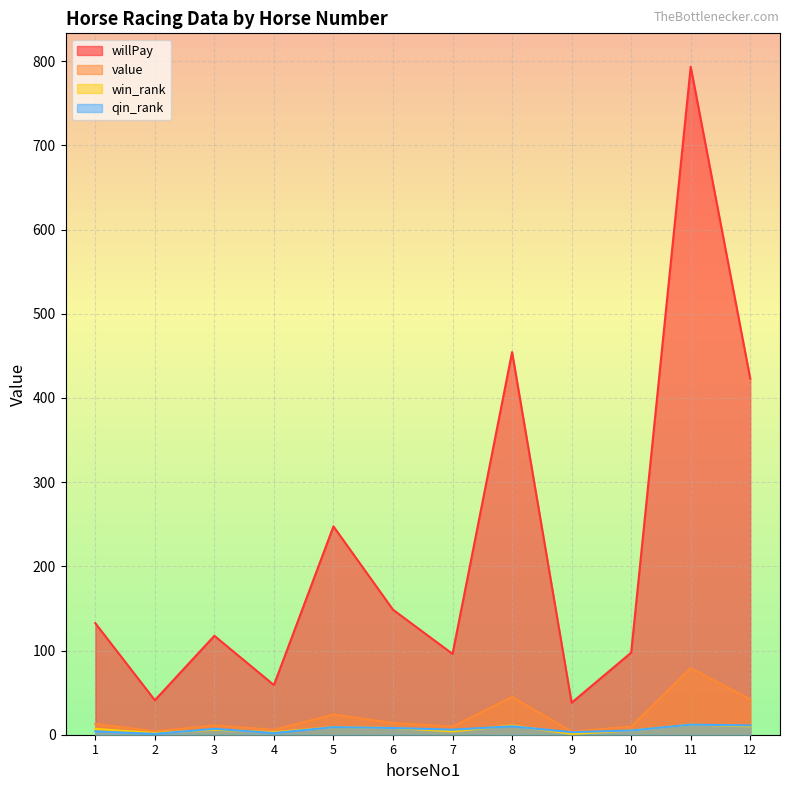

True or false: win_rank and willPay intersect in this chart.

False